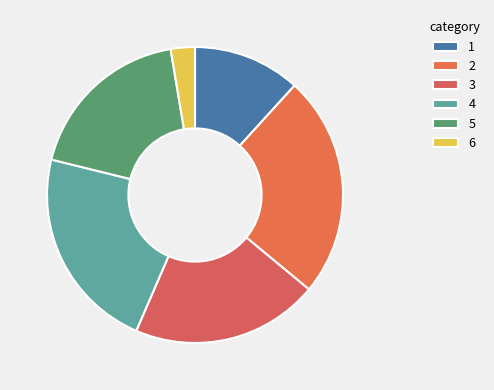

The 6 slice represents 3% of the pie. True or false?

True